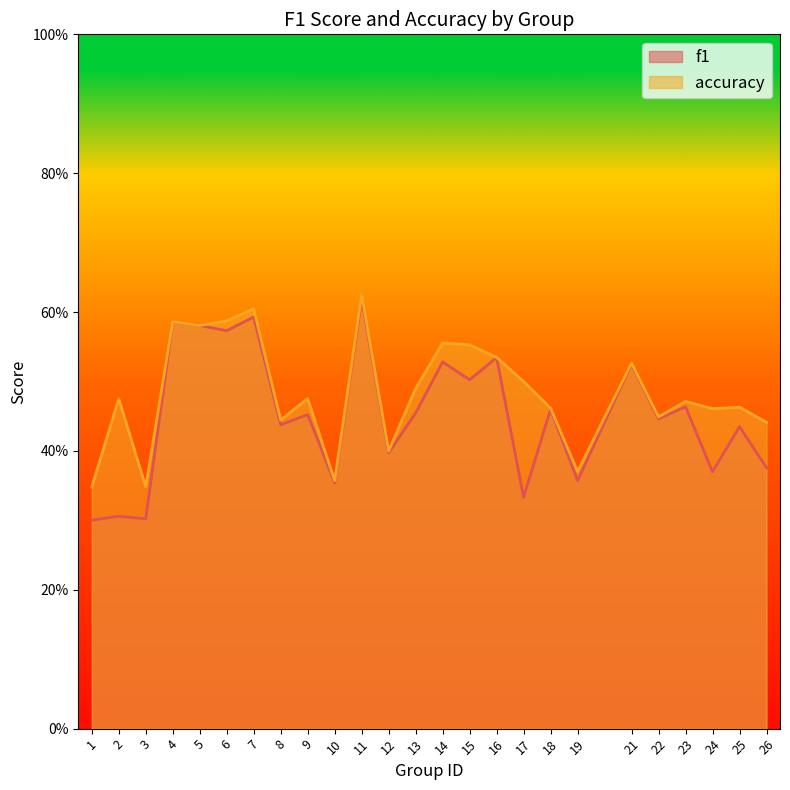

Rank the series at 5 from highest to lowest value.

f1, accuracy